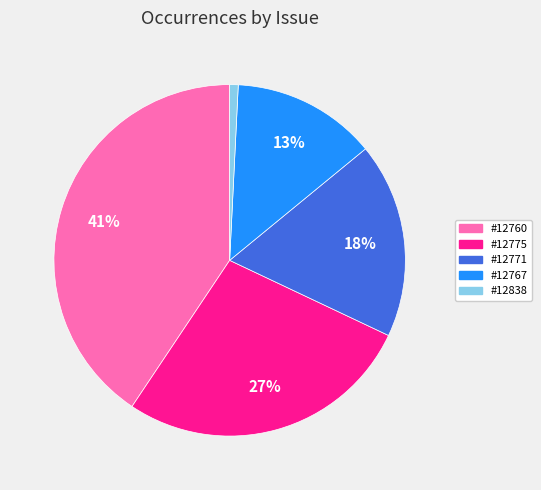

What is the ratio of the value at #12775 to the value at #12760?

0.7